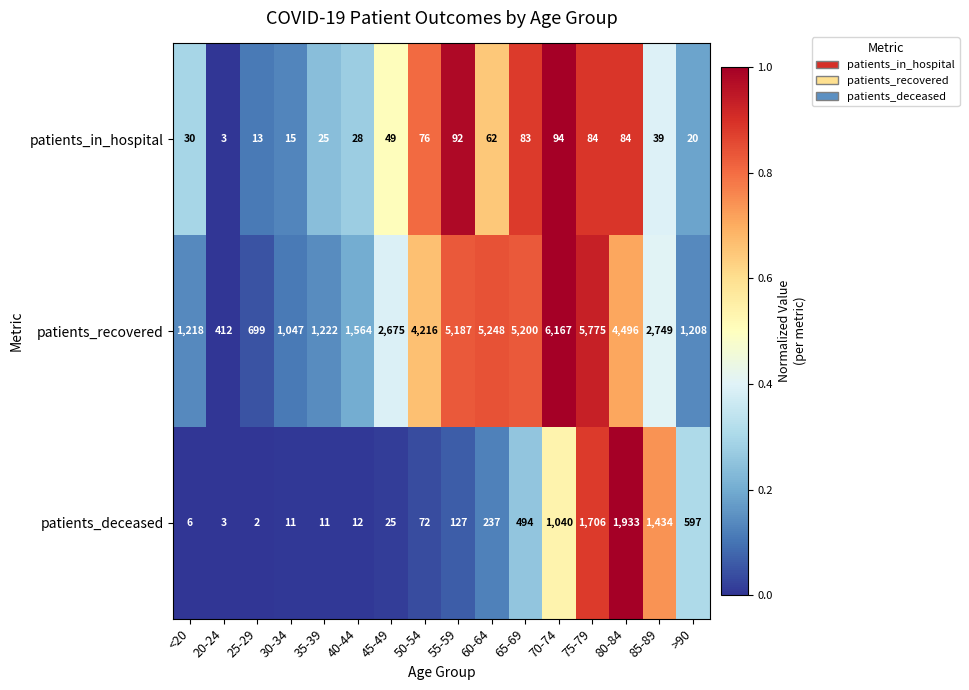

At which category does the chart reach its peak across all series?

70-74